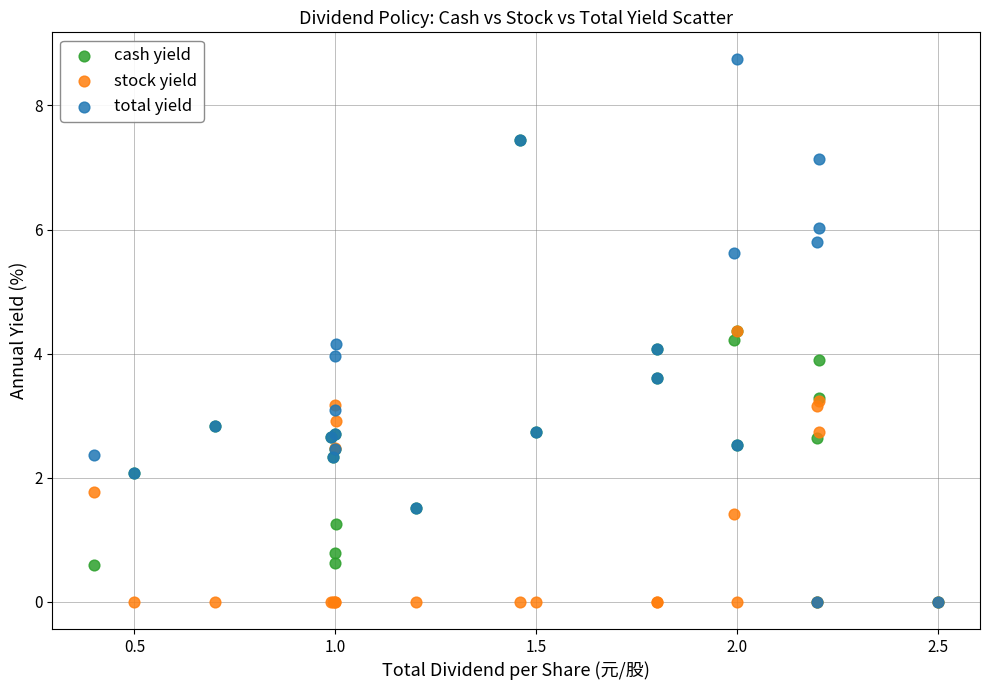

Which series has the largest Y range (max minus min)?

total yield